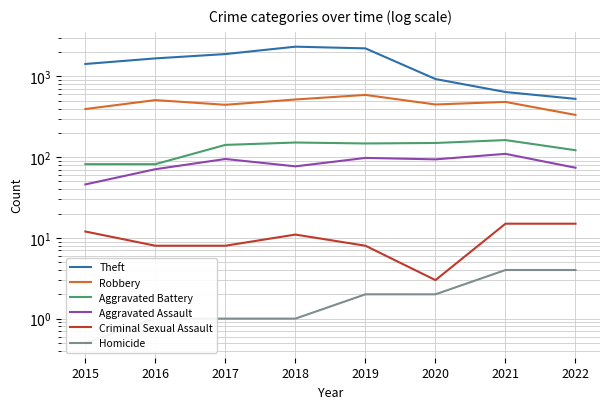

List the labels in order of Aggravated Battery value, smallest first.

2015, 2016, 2022, 2017, 2019, 2020, 2018, 2021